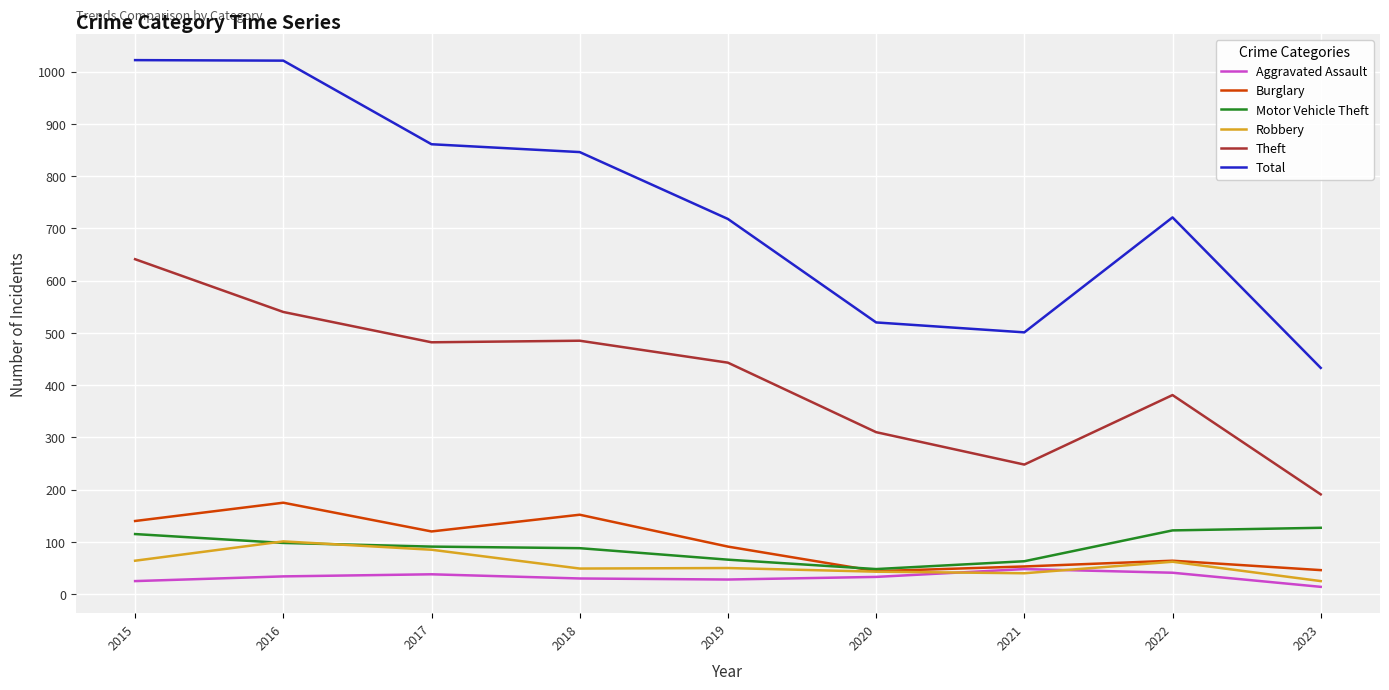

True or false: Total and Burglary intersect in this chart.

False